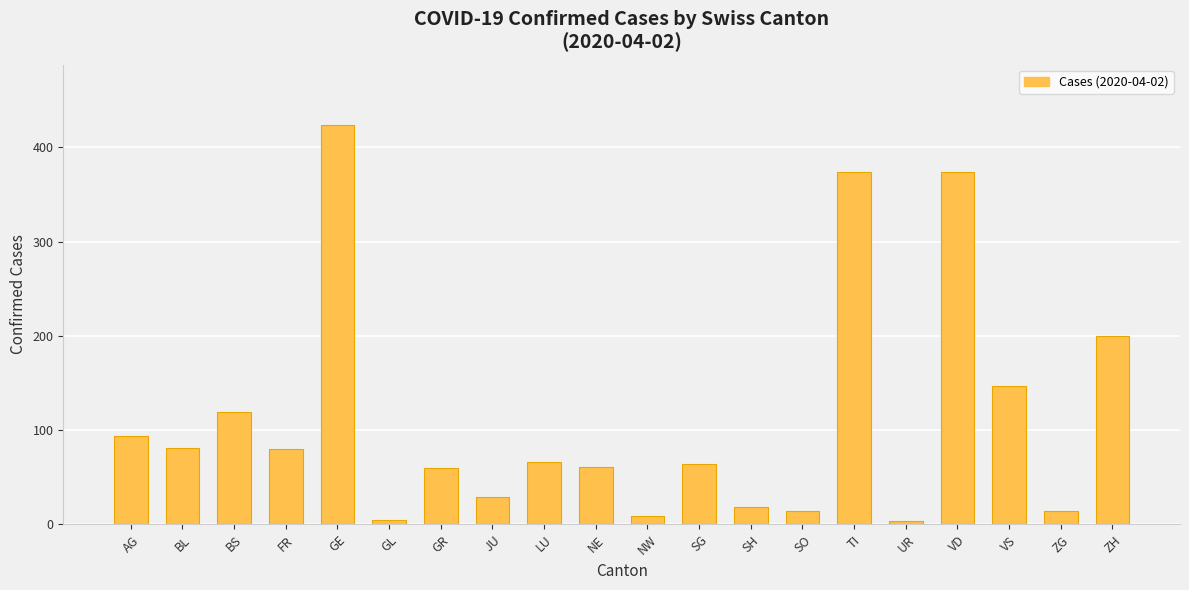

What is the approximate value at SO, to the nearest 5?

15